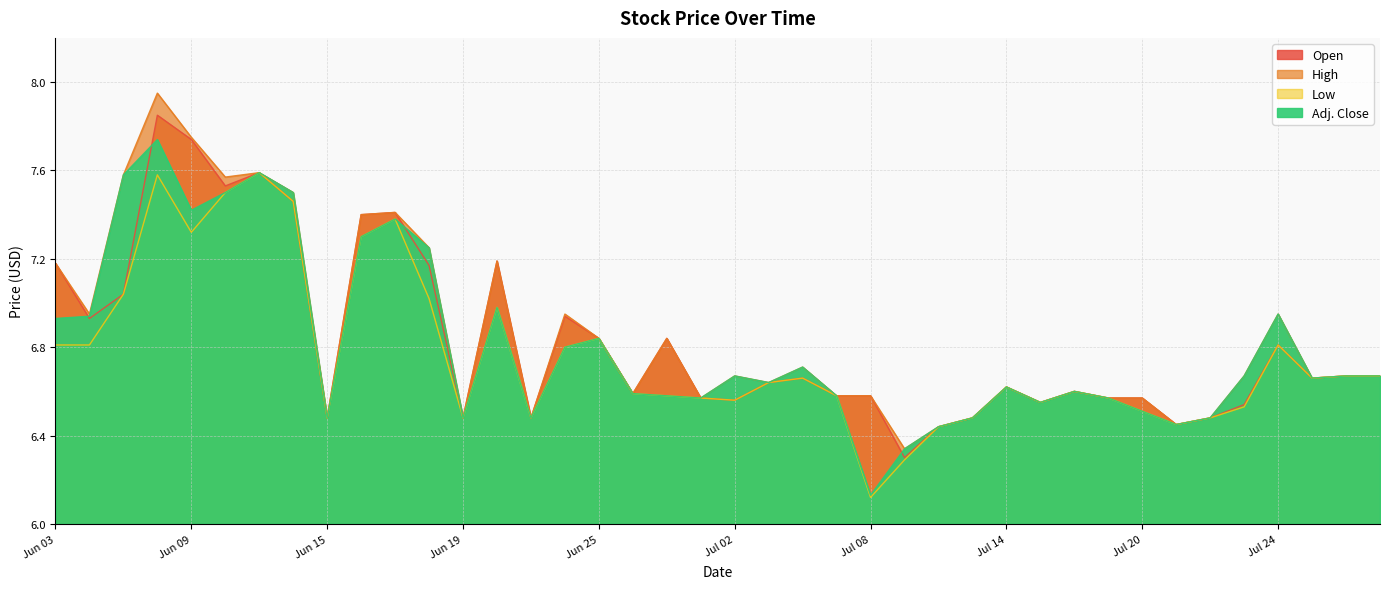

Read the Low value at Jul 17.

6.6